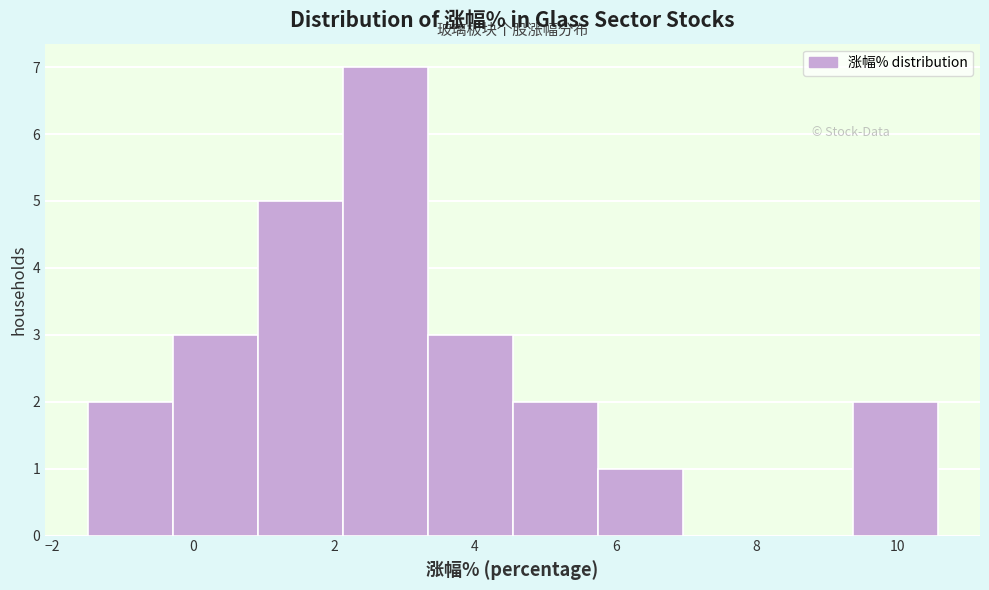

Reading left to right, transcribe this chart: for each bar, give the range it covers on the x-axis and its height. Neither the bar edges nor the heights are printed on the chart, so give them approximately, as read against the axes.

-1.4 to -0.2: 2
-0.2 to 1.0: 3
1.0 to 2.2: 5
2.2 to 3.4: 7
3.4 to 4.6: 3
4.6 to 5.8: 2
5.8 to 7.0: 1
7.0 to 8.2: 0
8.2 to 9.4: 0
9.4 to 10.6: 2